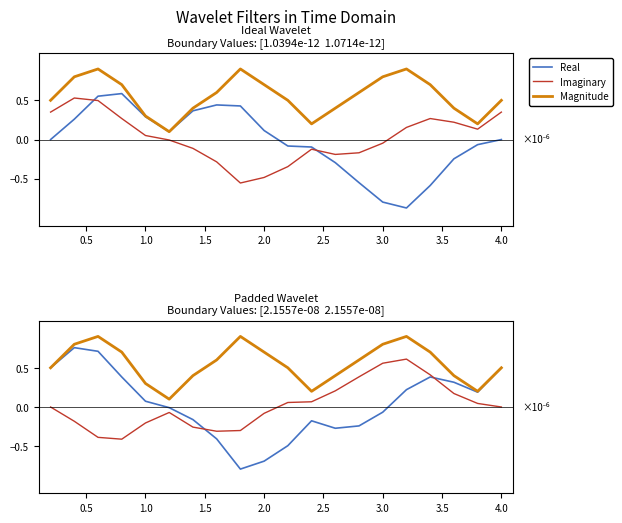

True or false: Real and Magnitude intersect in this chart.

False